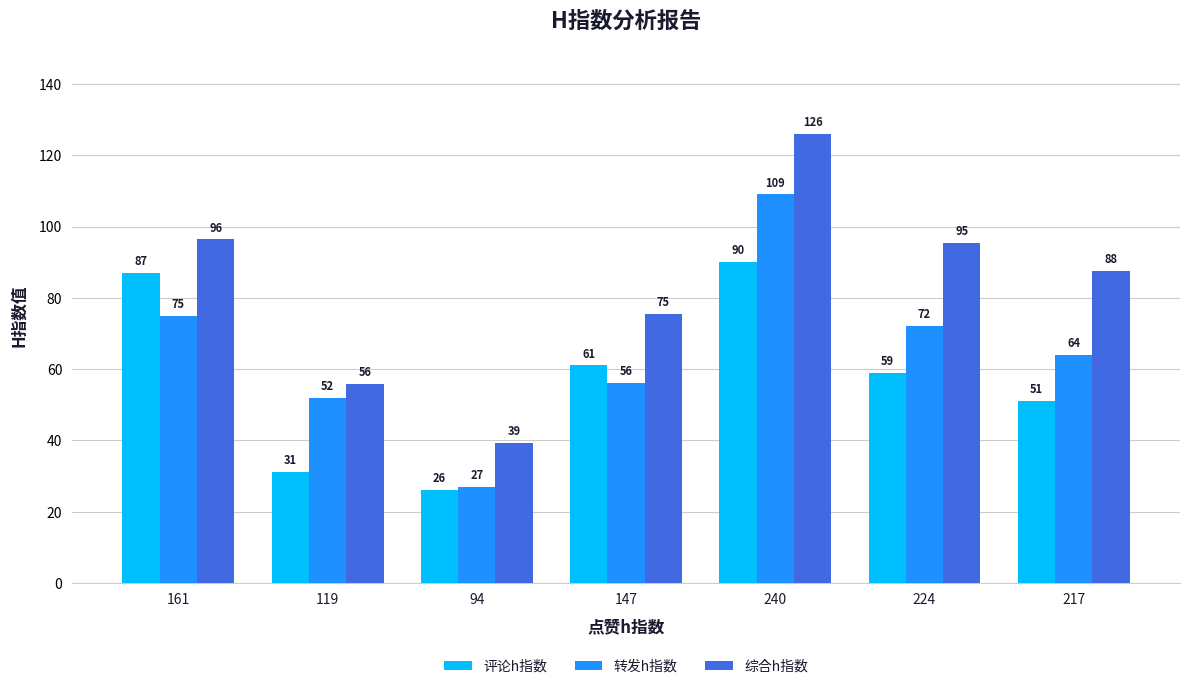

Between 240 and 217, which series saw the biggest shift?

转发h指数